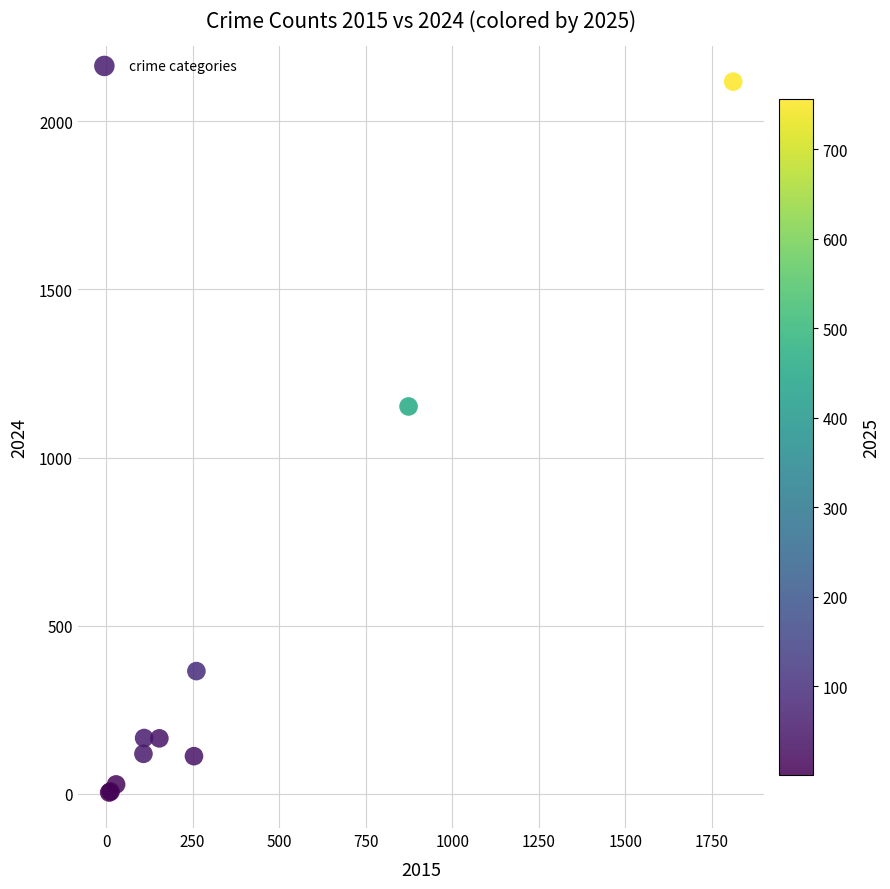

What Y value in the scatter plot is closest to 1061?

1152